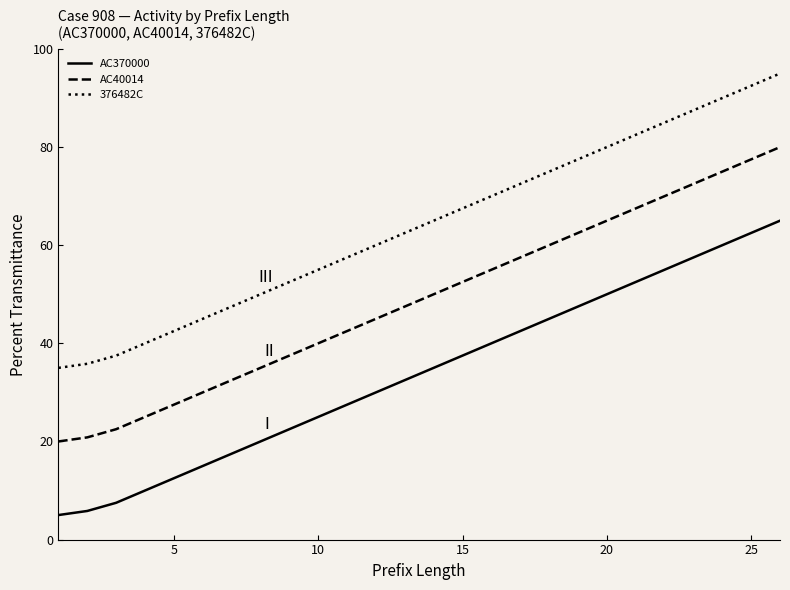

True or false: AC40014 and 376482C intersect in this chart.

False